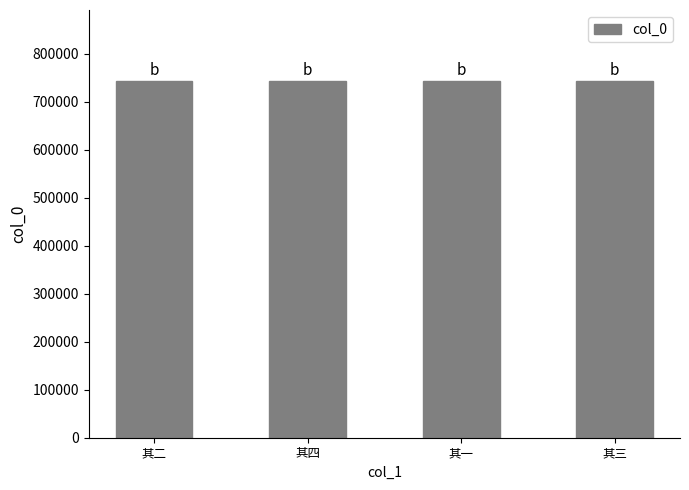

What value does the data have at 其四?

743055